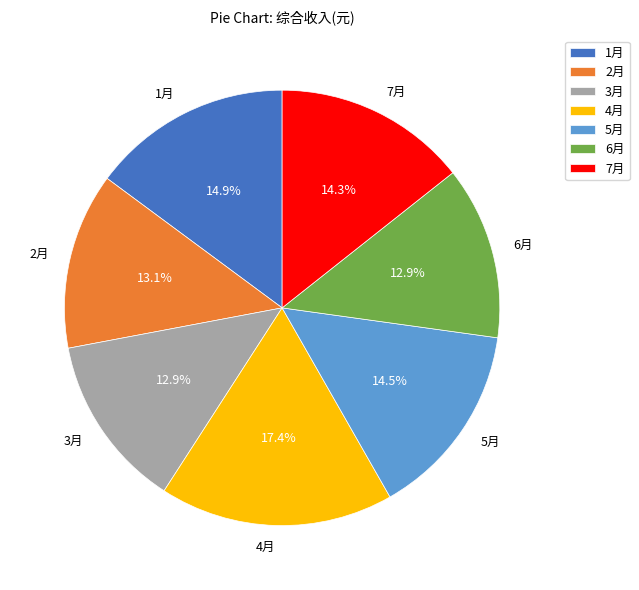

Is the sum of 1月 and 6月 greater than half?

No